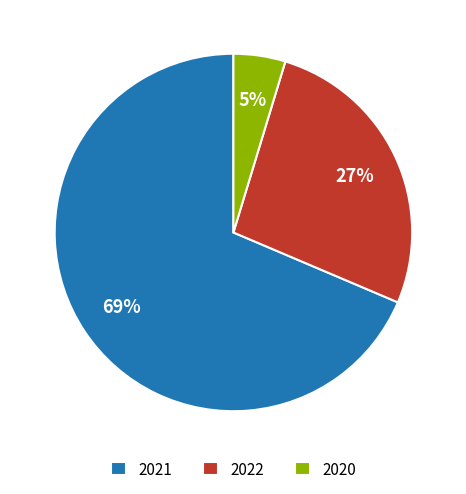

To the nearest percent, what percentage of the pie is 2020?

5%